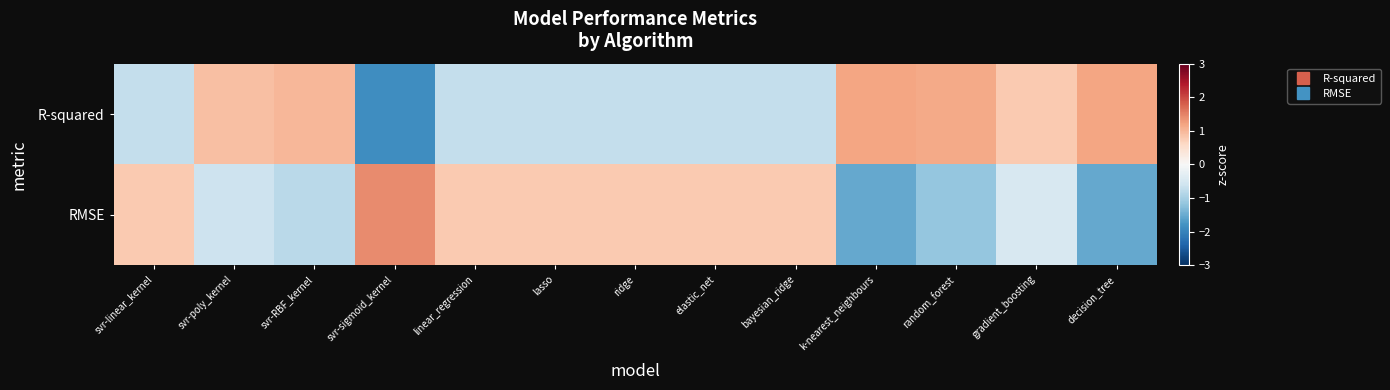

Reading left to right, transcribe all the data shown in this chart.

R-squared: svr-linear_kernel=-0.7	svr-poly_kernel=0.9	svr-RBF_kernel=1.0	svr-sigmoid_kernel=-1.9	linear_regression=-0.7	lasso=-0.7	ridge=-0.7	elastic_net=-0.7	bayesian_ridge=-0.7	k-nearest_neighbours=1.2	random_forest=1.1	gradient_boosting=0.8	decision_tree=1.2
RMSE: svr-linear_kernel=0.8	svr-poly_kernel=-0.6	svr-RBF_kernel=-0.8	svr-sigmoid_kernel=1.4	linear_regression=0.8	lasso=0.8	ridge=0.8	elastic_net=0.8	bayesian_ridge=0.8	k-nearest_neighbours=-1.5	random_forest=-1.2	gradient_boosting=-0.5	decision_tree=-1.5